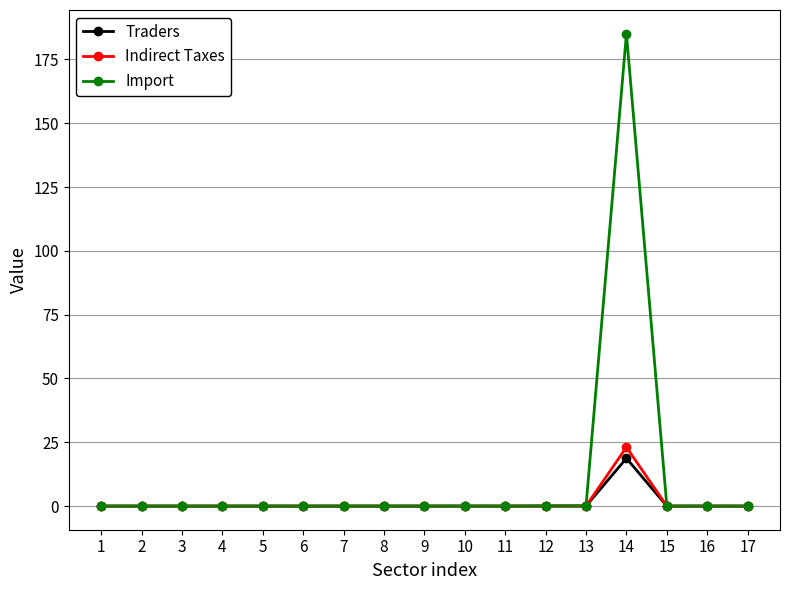

True or false: Indirect Taxes has more than 1 points higher than both neighbors.

True